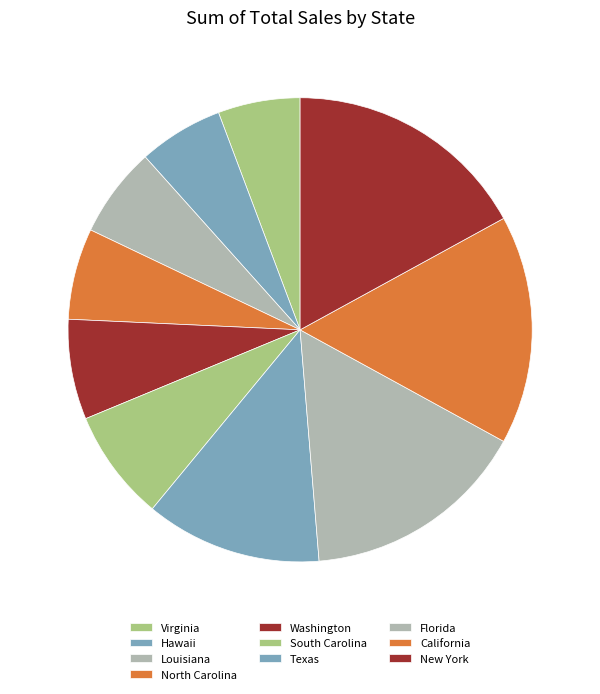

Which category has the smallest portion of the pie?

Virginia